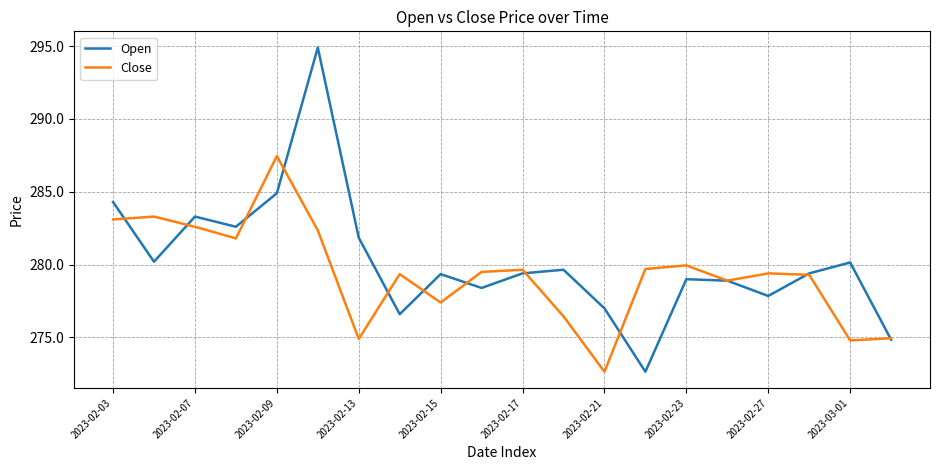

Which series has the widest spread of values?

Open